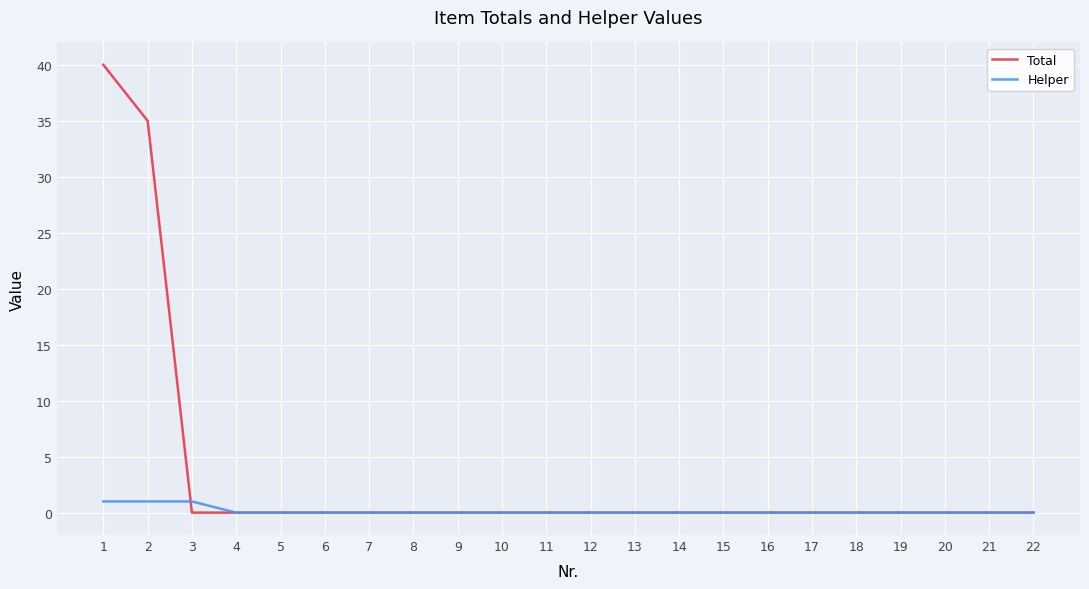

What is the difference between the maximum and minimum values in the Helper series?

1